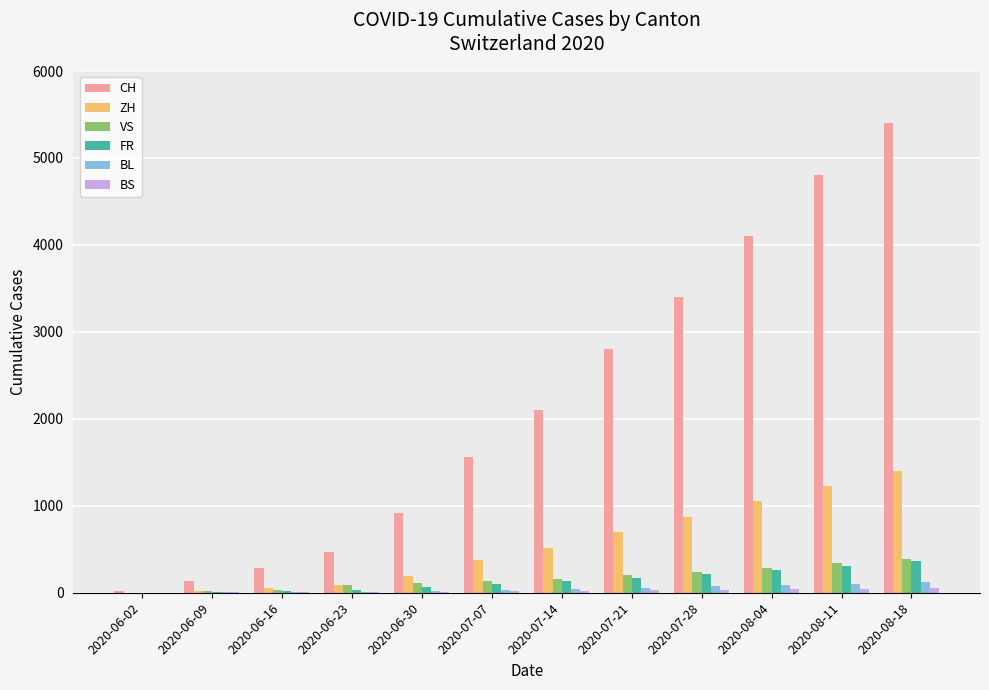

Where is CH nearest to the value 2710?

2020-07-21